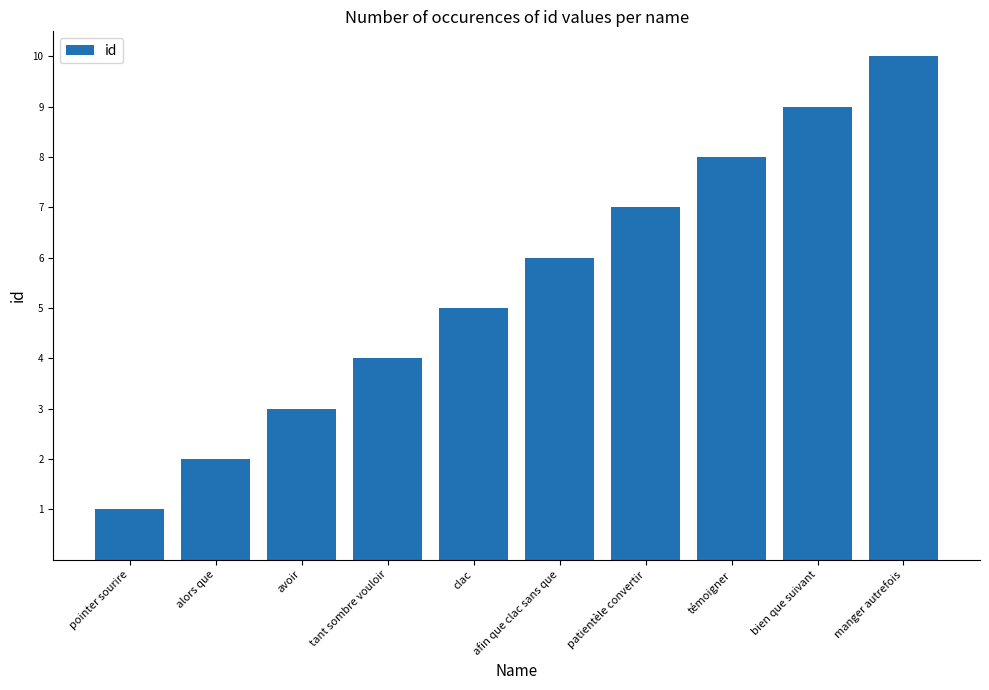

Reading left to right, list all the values displayed in this chart.

1	2	3	4	5	6	7	8	9	10